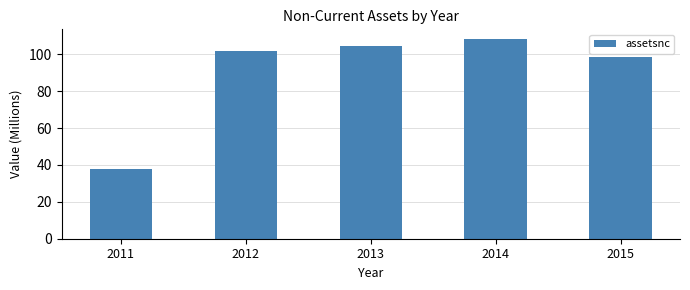

What is the value of the 3rd bar from the left?

104.5